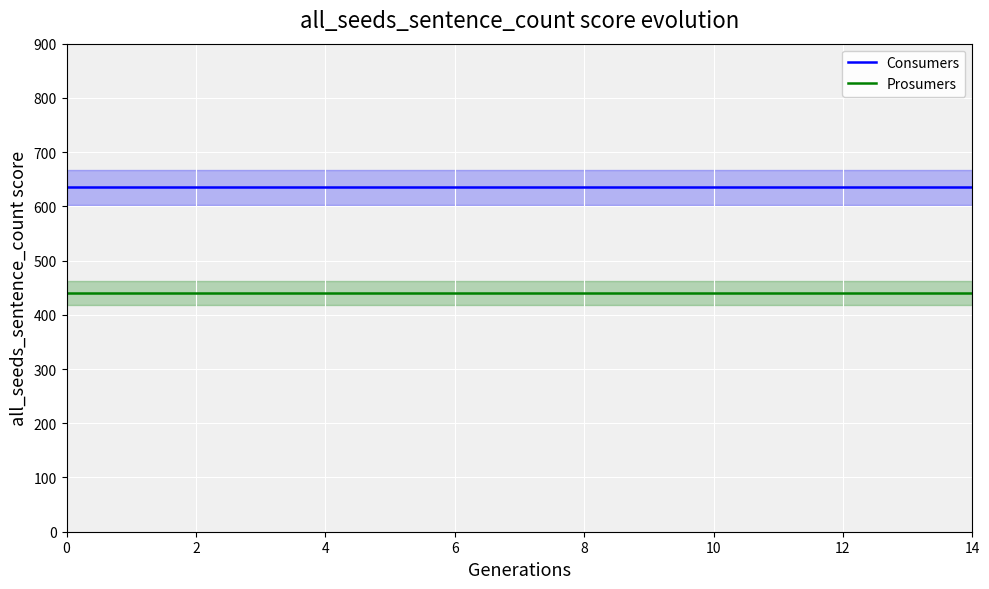

The Prosumers series shows 440 at 6. True or false?

True